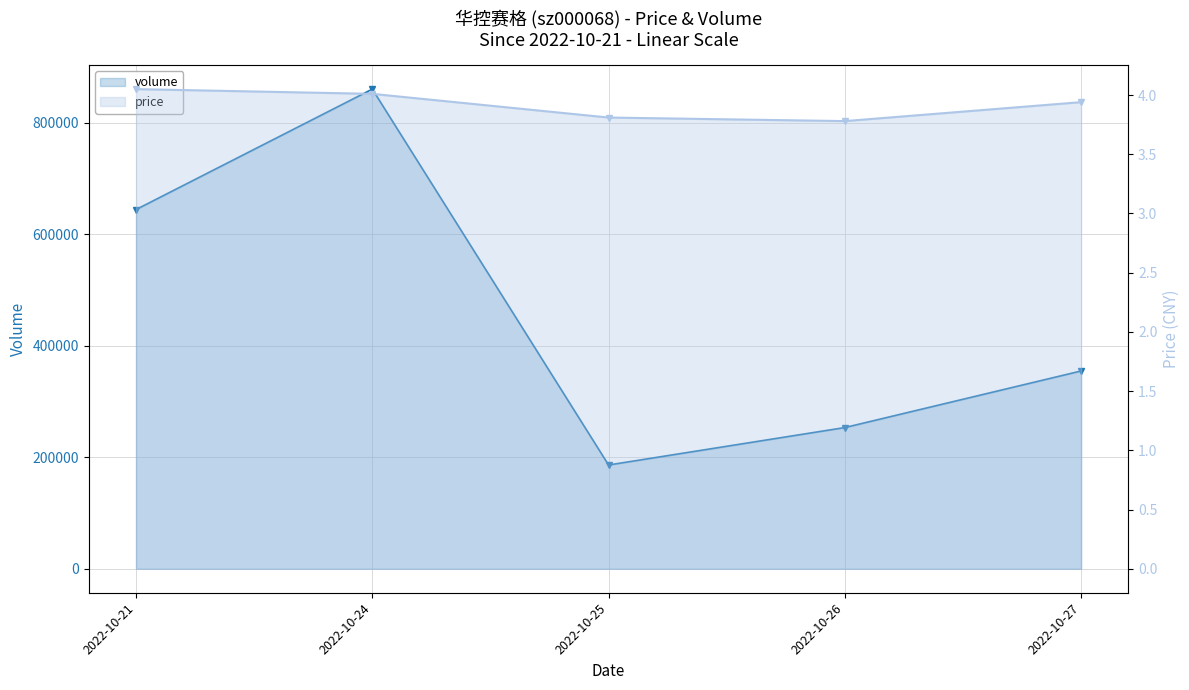

At which category is the sum across all series the highest?

2022-10-24